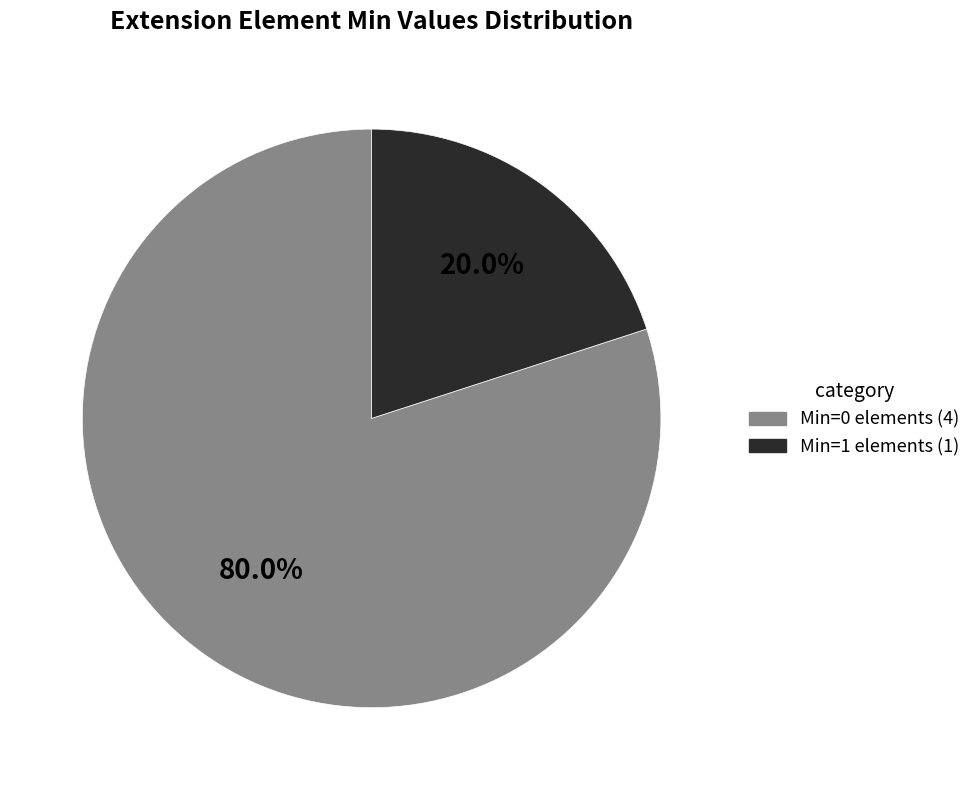

Is there a majority slice in this chart?

Yes